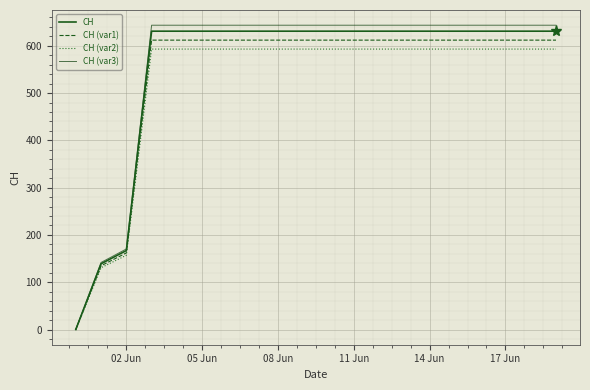

What is the value of the CH (var1) point at the 15th from the left?

612.1